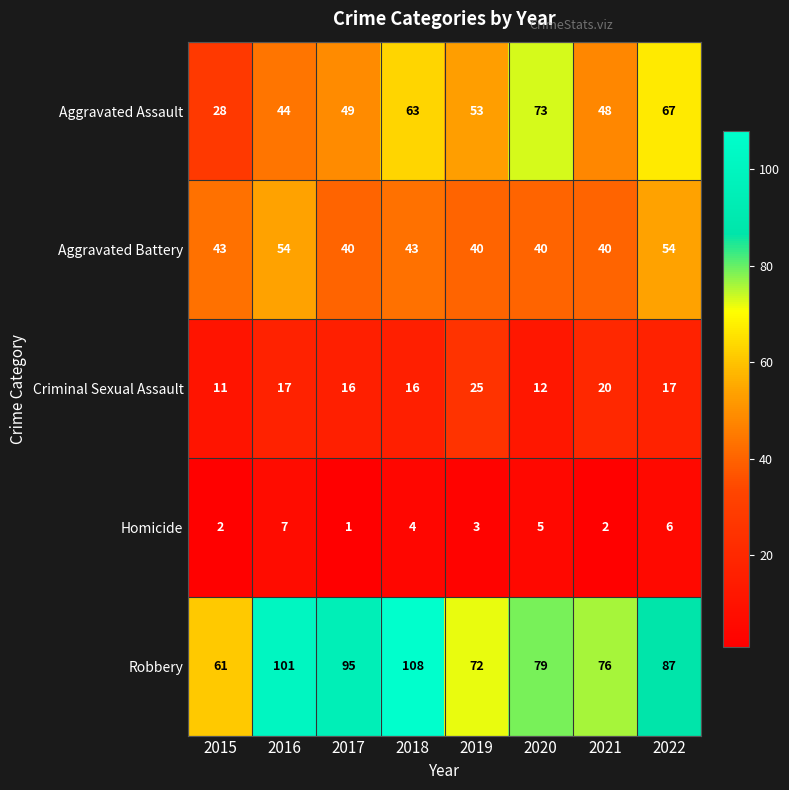

At how many categories does at least one series exceed 47?

8